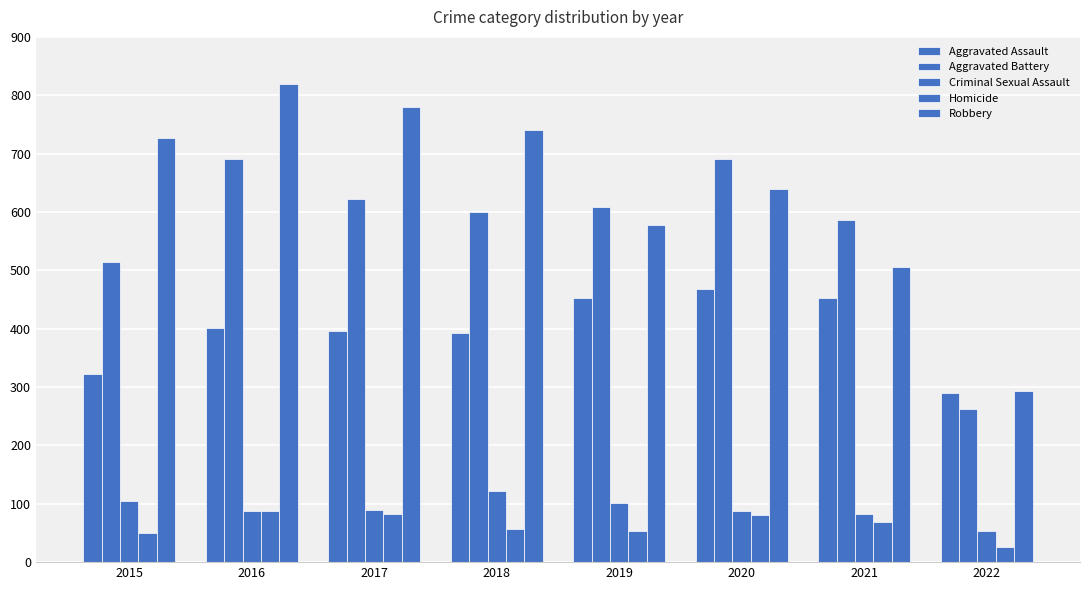

How many groups of bars are there?

8